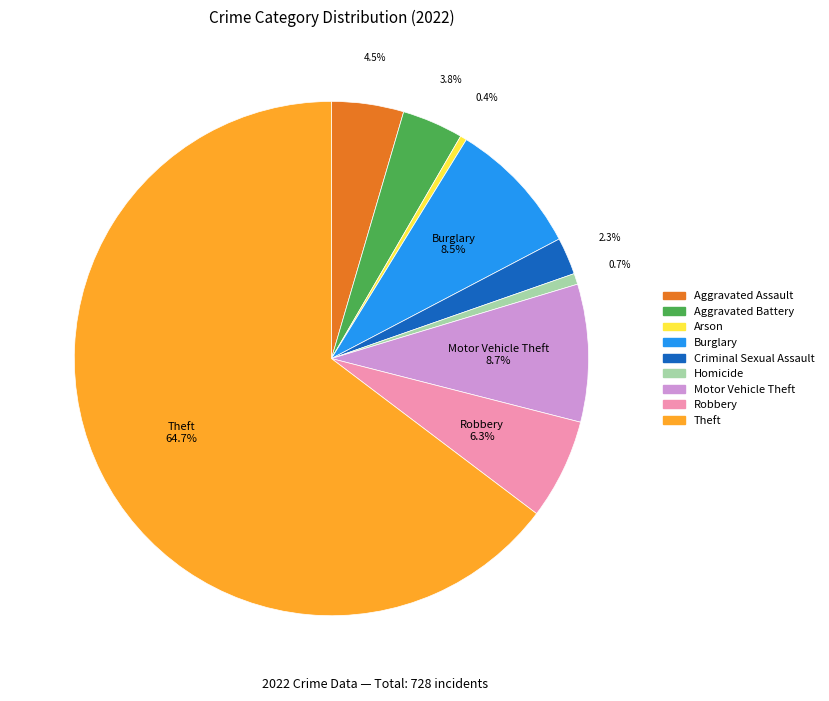

True or false: Theft accounts for 56% of the total.

False